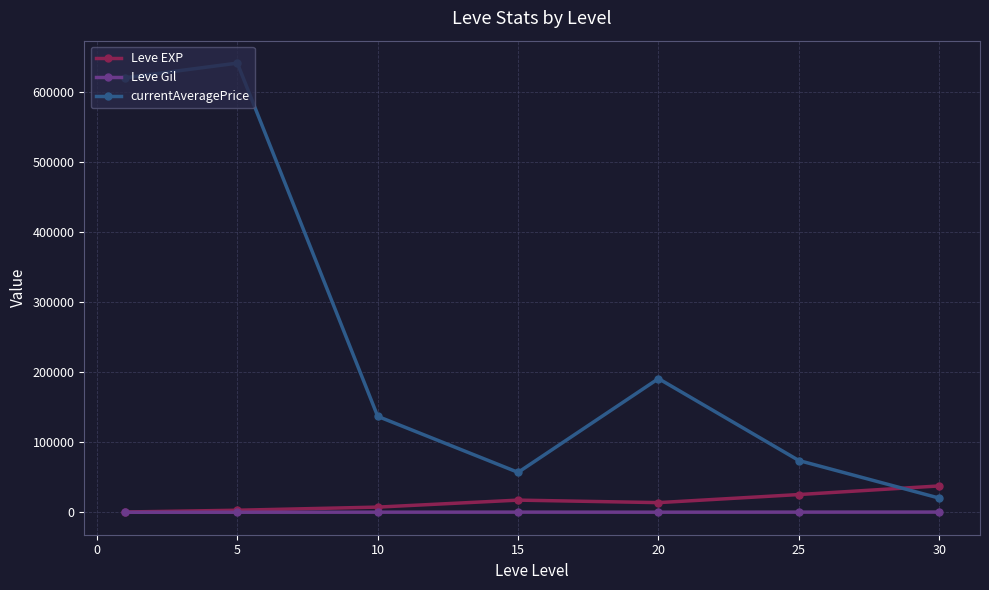

How many values in the Leve Gil series exceed 242?

4